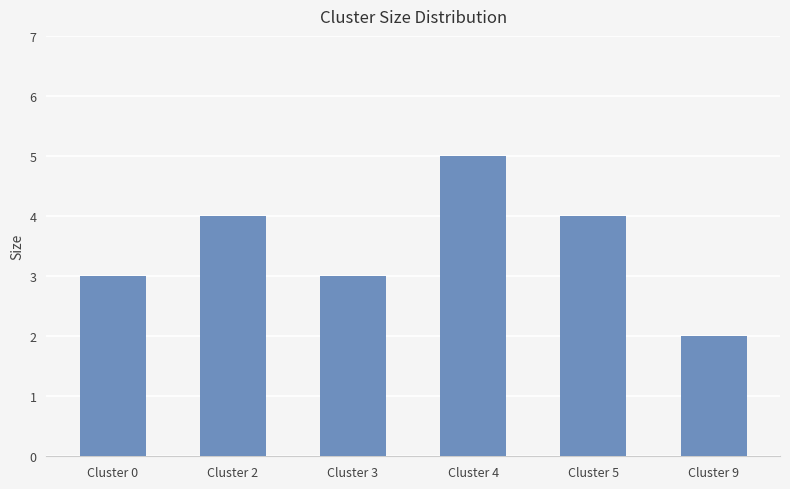

Reading left to right, what are all the values shown in this chart?

Cluster 0=3	Cluster 2=4	Cluster 3=3	Cluster 4=5	Cluster 5=4	Cluster 9=2